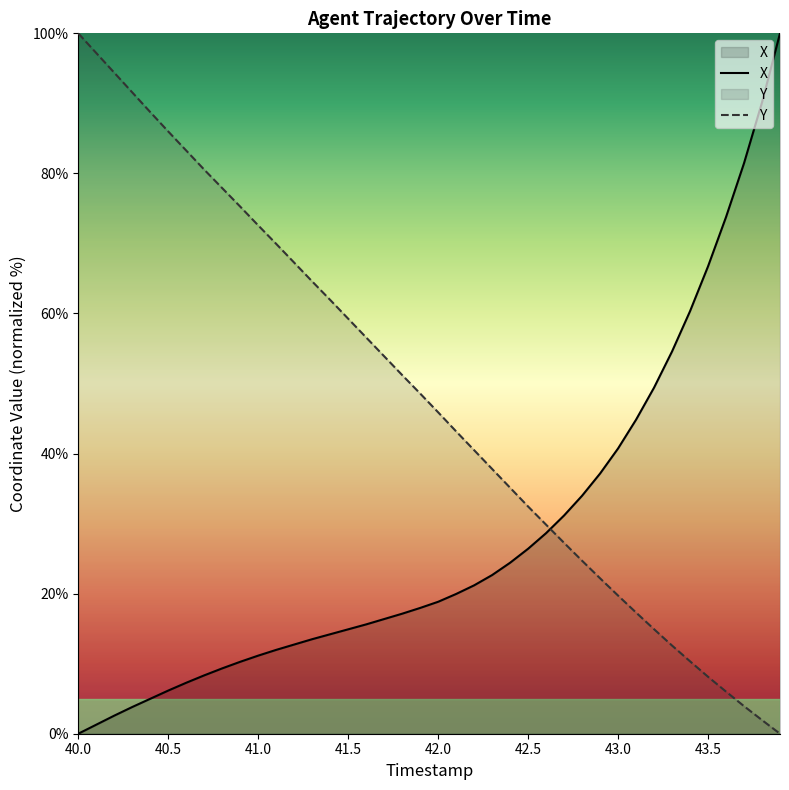

True or false: X and Y intersect in this chart.

True